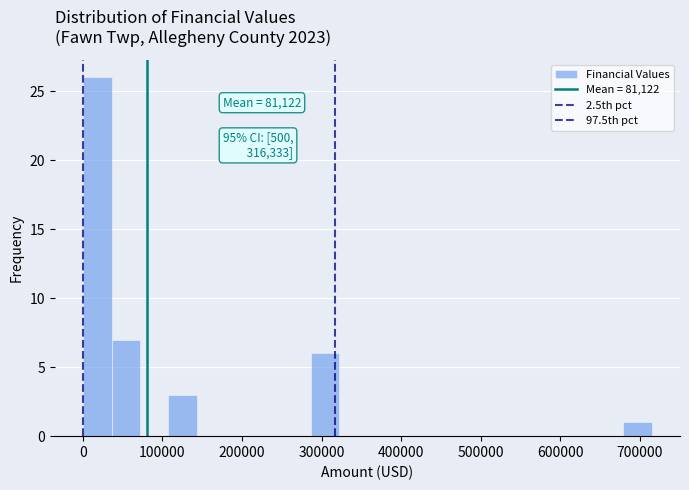

Read against the x-axis, roughly where is the centre of the tallest bar?

20000